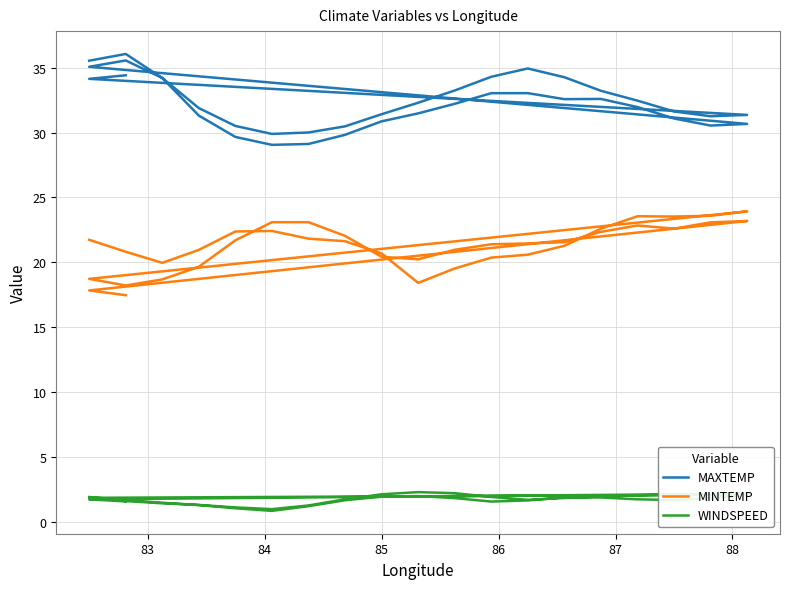

What is the sum of all MAXTEMP values?

1291.0